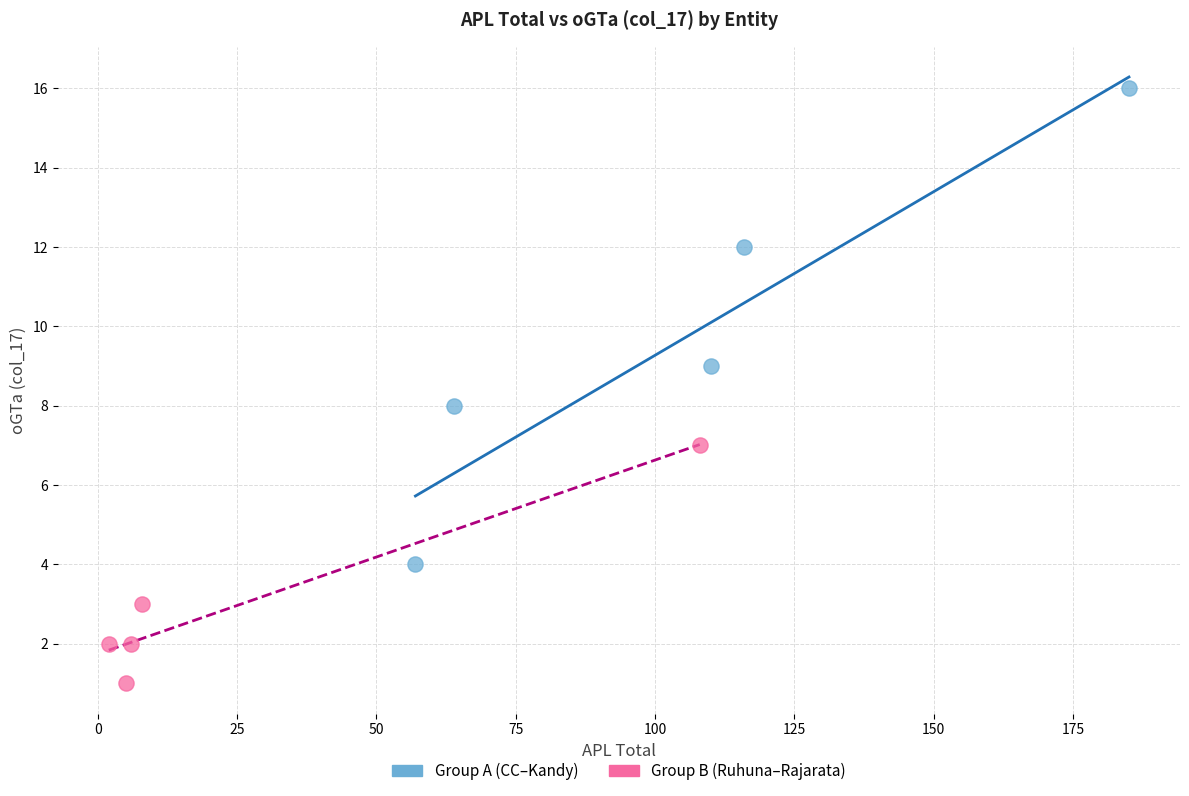

Which series reaches the minimum Y coordinate?

Group B (Ruhuna–Rajarata)